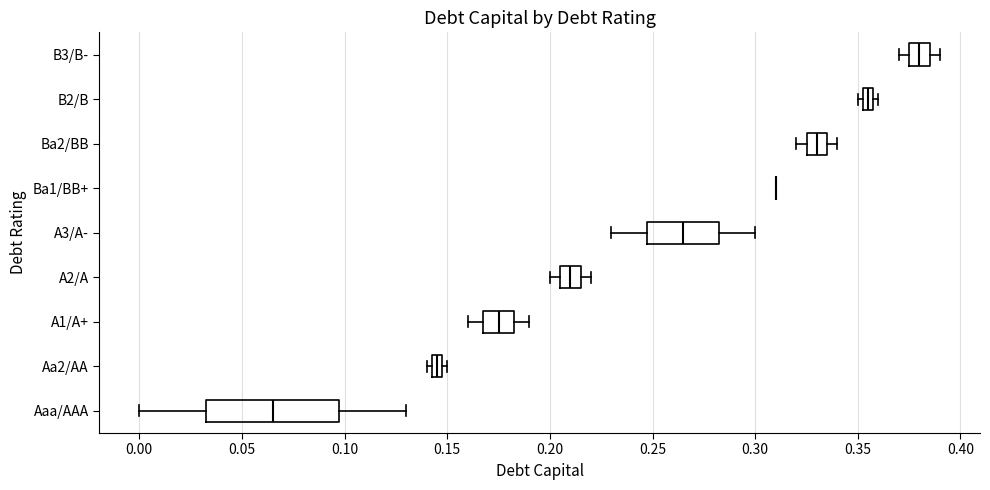

Comparing the boxes themselves (not the whiskers), which one is the widest?

Aaa/AAA